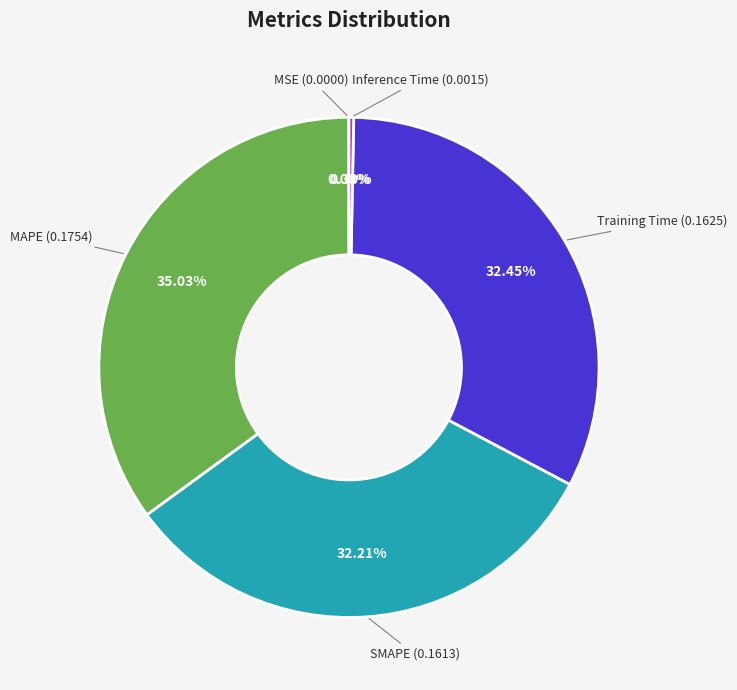

Does any single category account for the majority?

No